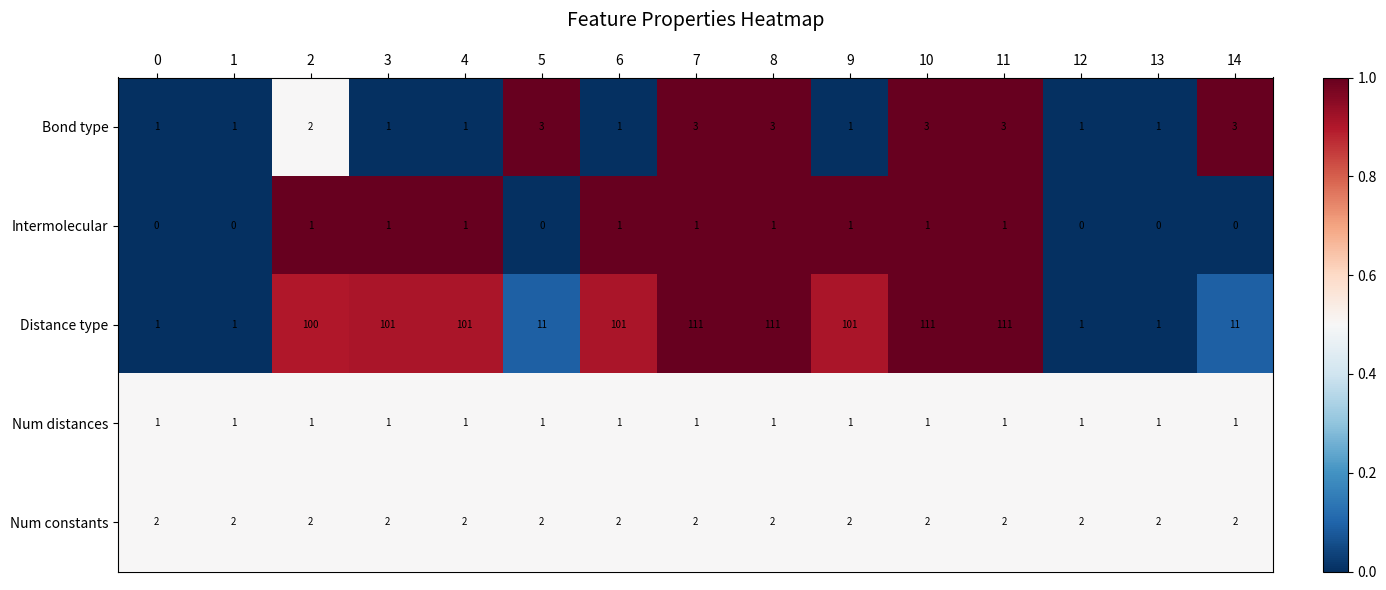

Which series changed the most between 6 and 10?

Distance type